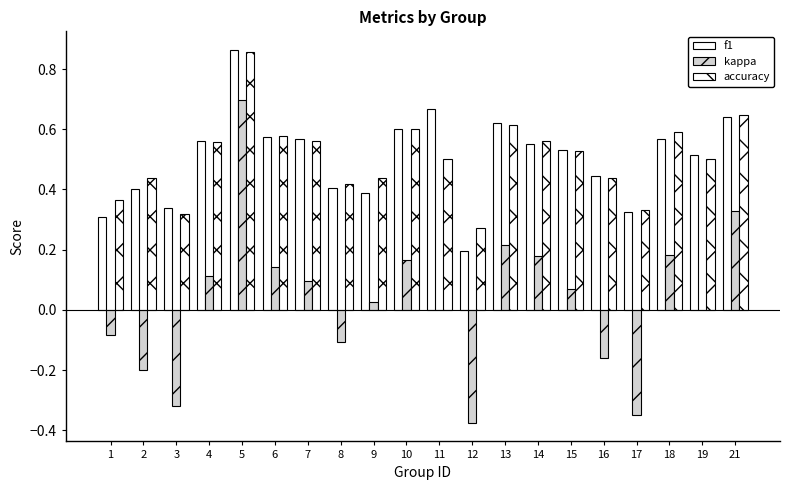

Reading left to right, list all the values displayed in this chart.

f1: 1=0.3	2=0.4	3=0.3	4=0.6	5=0.9	6=0.6	7=0.6	8=0.4	9=0.4	10=0.6	11=0.7	12=0.2	13=0.6	14=0.6	15=0.5	16=0.4	17=0.3	18=0.6	19=0.5	21=0.6
kappa: 1=-0.1	2=-0.2	3=-0.3	4=0.1	5=0.7	6=0.1	7=0.1	8=-0.1	9=0.0	10=0.2	11=0.0	12=-0.4	13=0.2	14=0.2	15=0.1	16=-0.2	17=-0.3	18=0.2	19=0.0	21=0.3
accuracy: 1=0.4	2=0.4	3=0.3	4=0.6	5=0.9	6=0.6	7=0.6	8=0.4	9=0.4	10=0.6	11=0.5	12=0.3	13=0.6	14=0.6	15=0.5	16=0.4	17=0.3	18=0.6	19=0.5	21=0.6